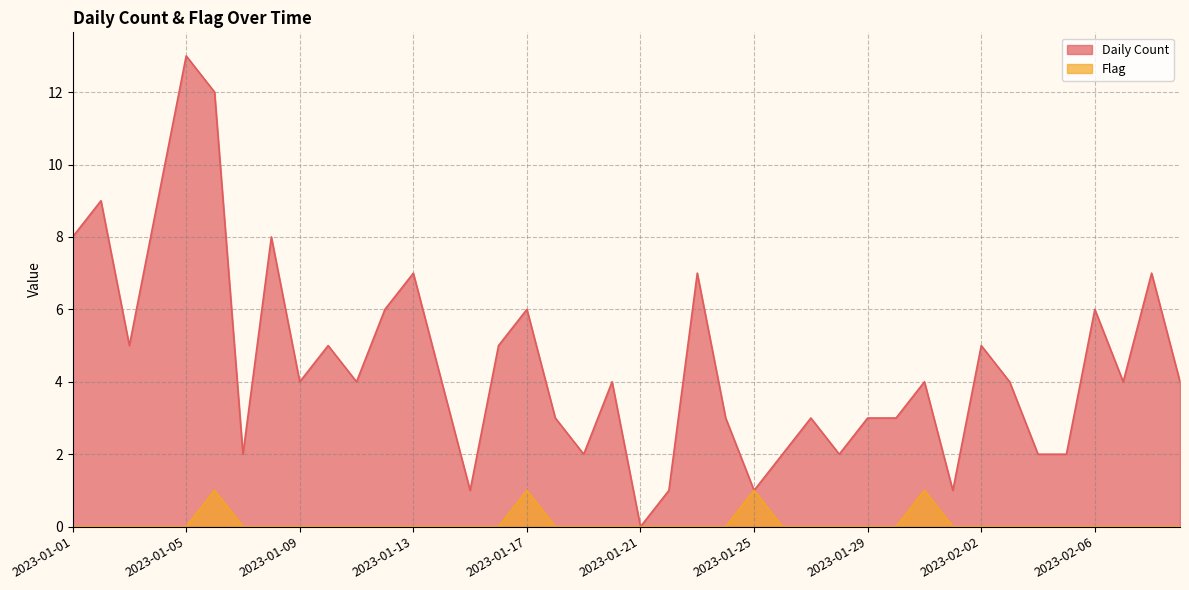

Does the chart display data point markers on the line(s)?

No